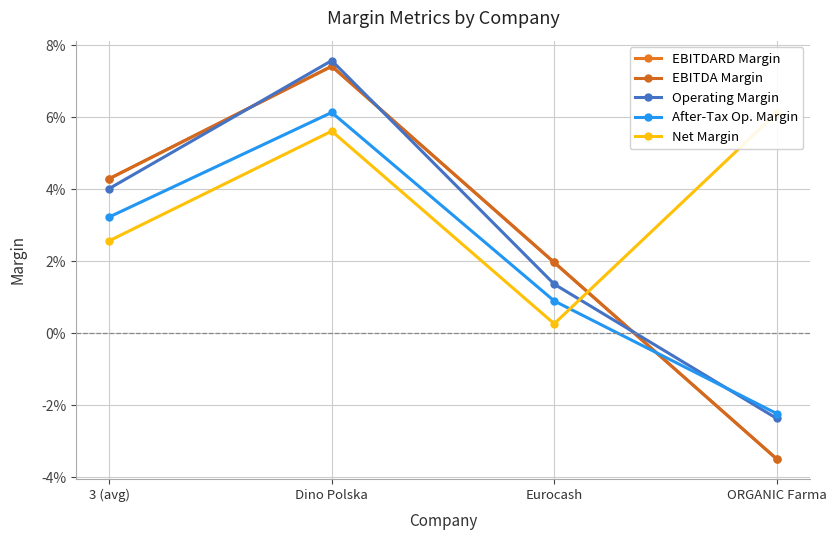

Rank the series at ORGANIC Farma from highest to lowest value.

Net Margin, After-Tax Op. Margin, Operating Margin, EBITDARD Margin, EBITDA Margin